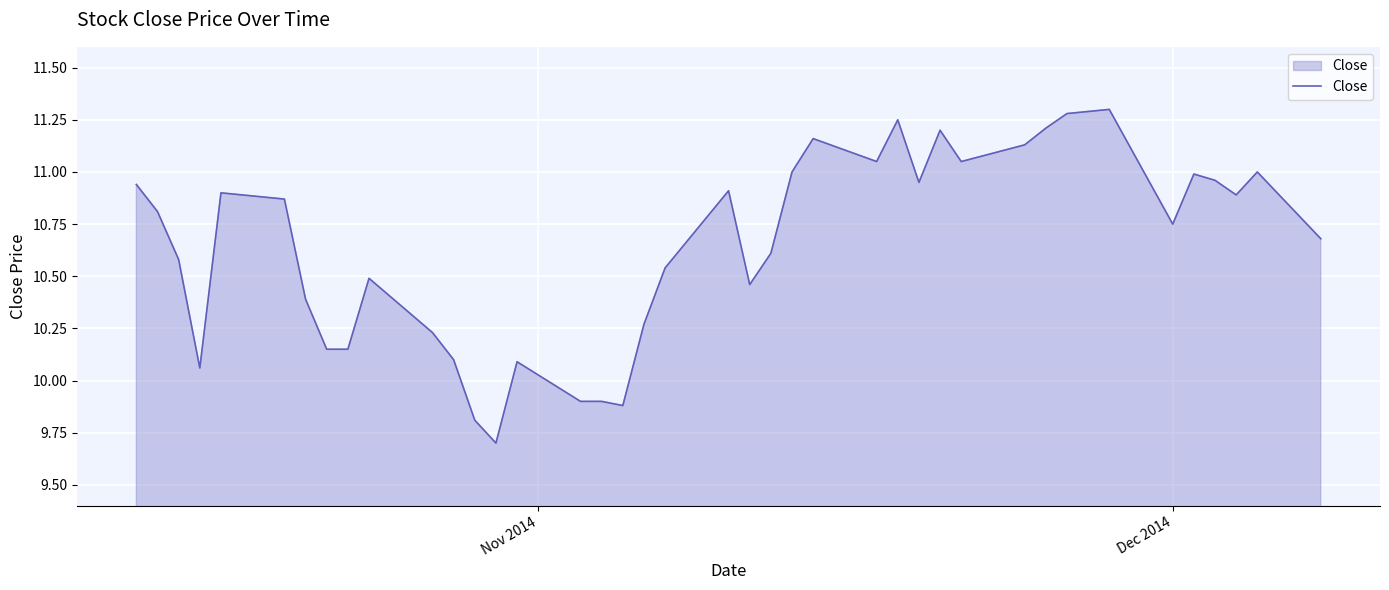

What is the greatest value displayed?

11.3